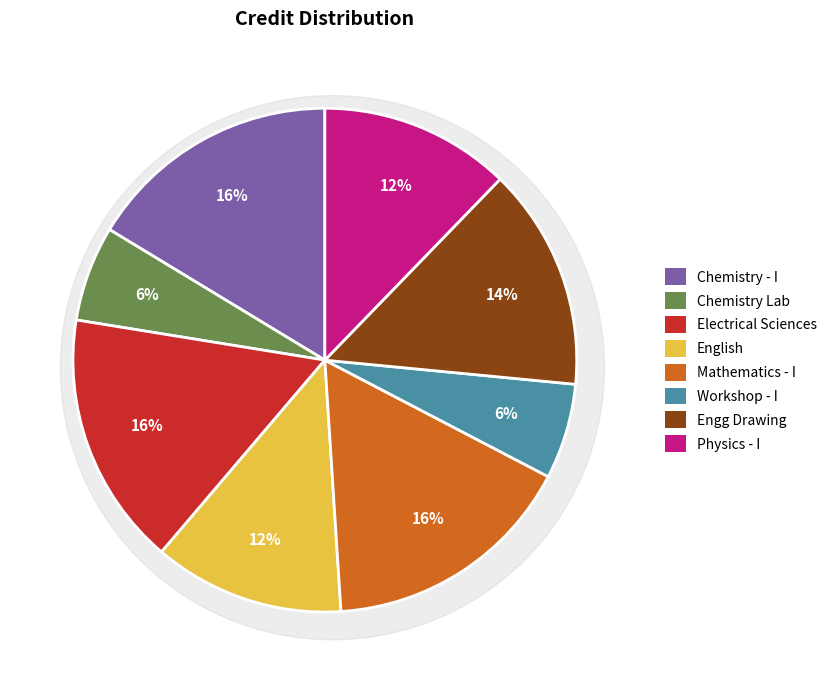

What is the total percentage of Physics - I and Chemistry - I?

28.6%